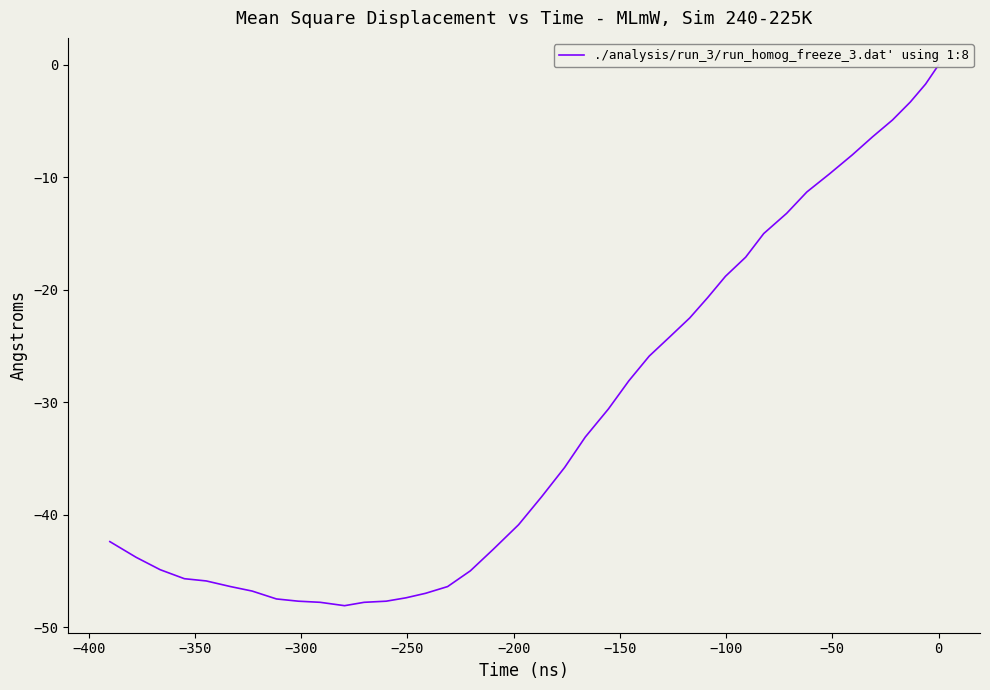

True or false: there are more than 1 points higher than both neighbors.

False